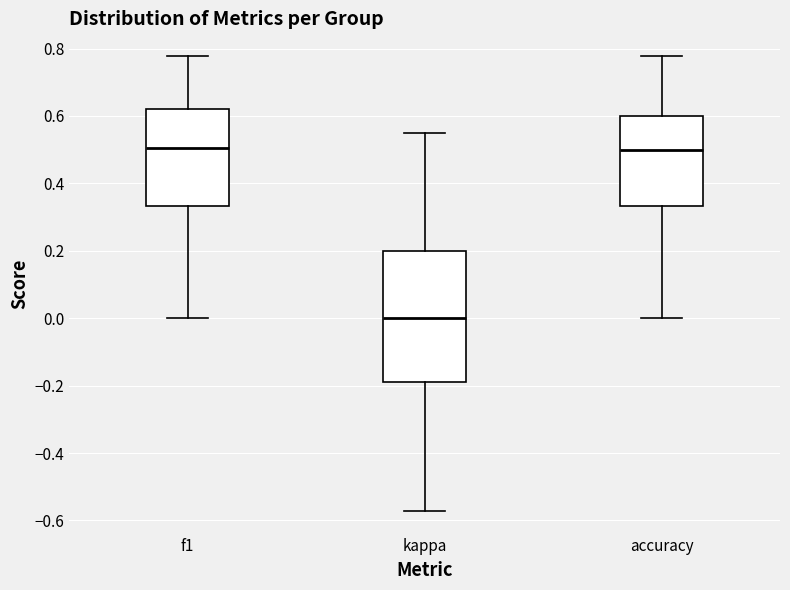

Comparing the boxes themselves (not the whiskers), which one is the tallest?

kappa